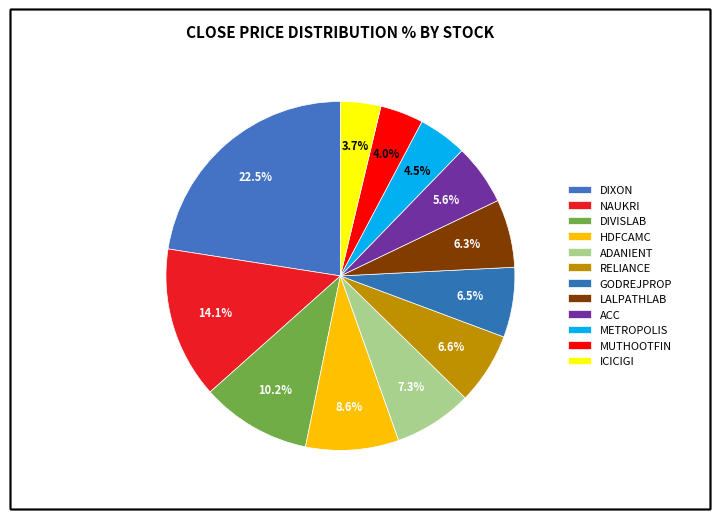

Count the number of slices in the pie.

12